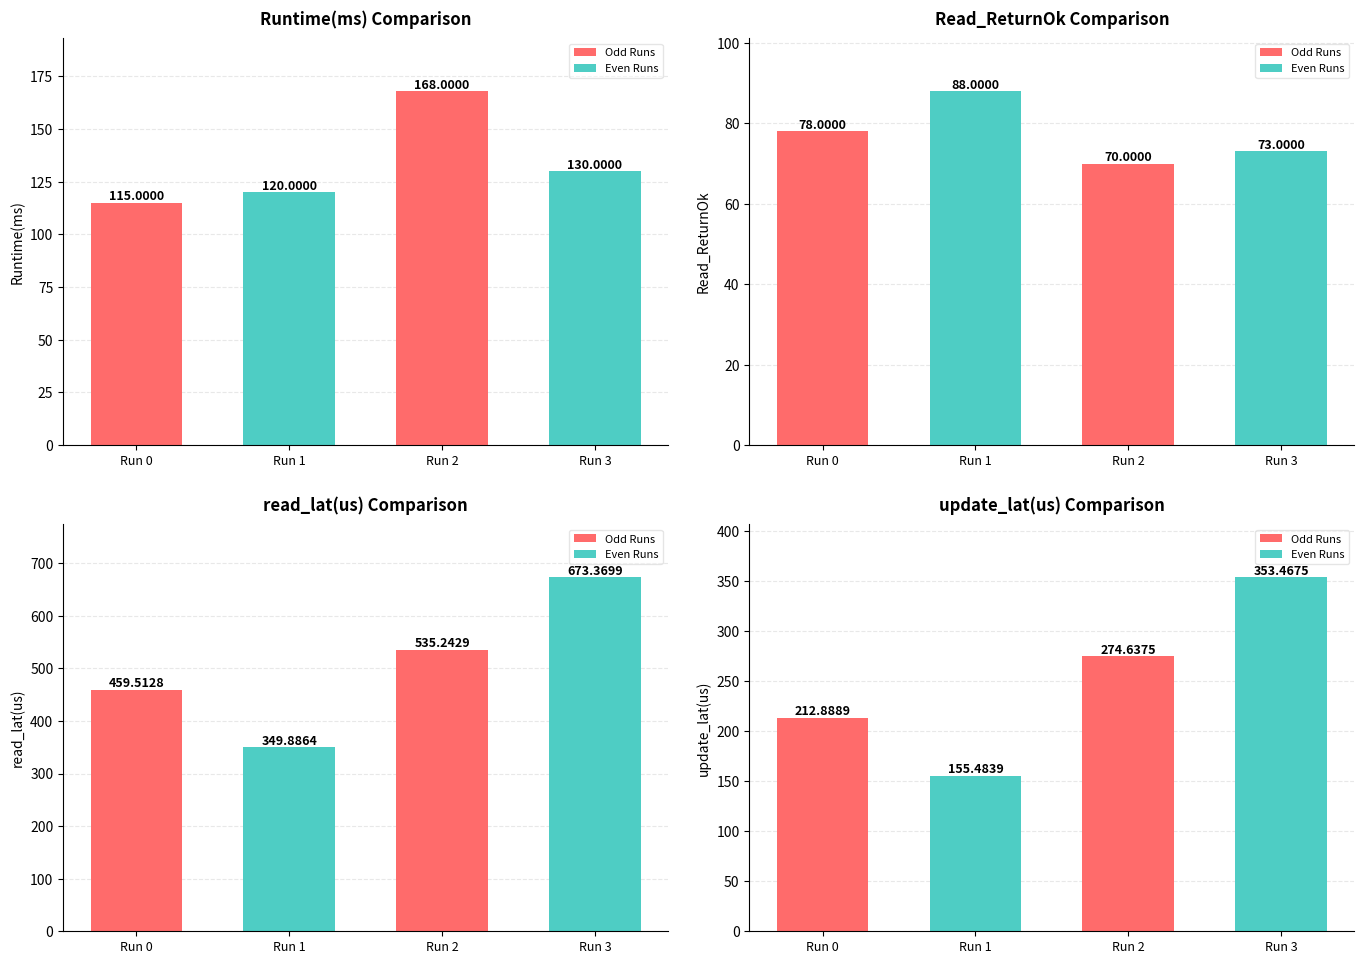

Which has a higher value, Run 1 or Run 2?

Run 2